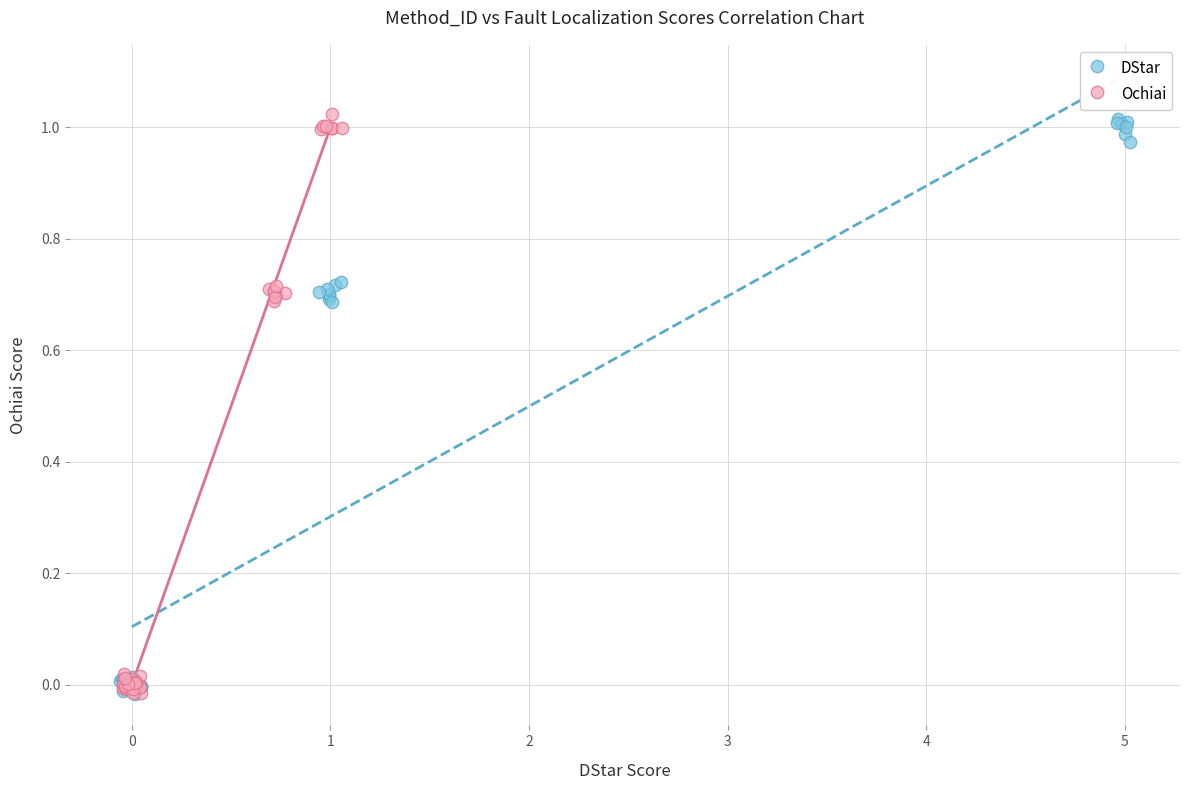

What are all the series names shown in the legend?

DStar, Ochiai